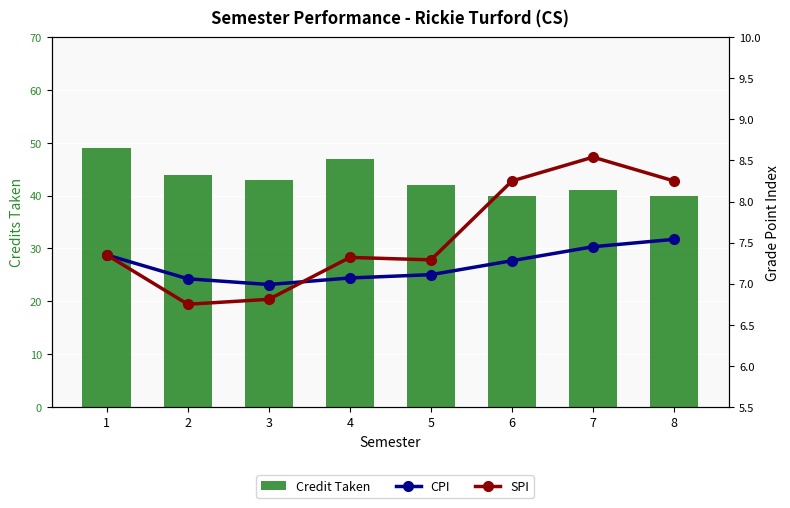

Which has a higher value, 5 or 1?

1